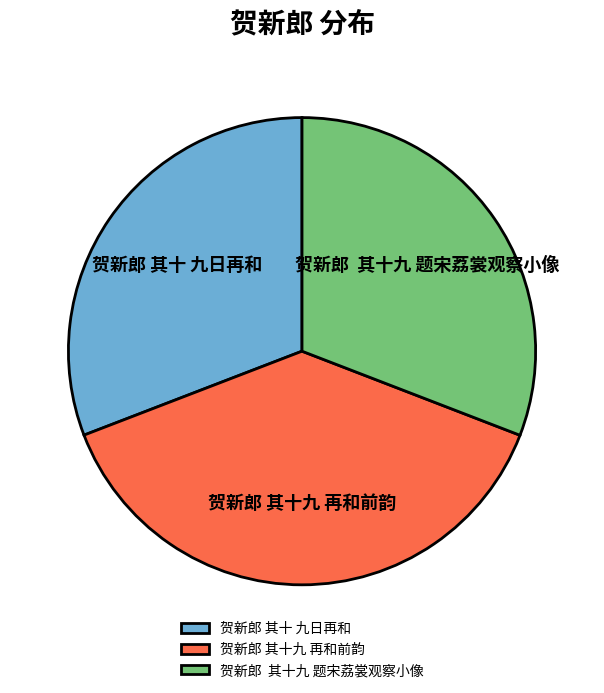

Is it true that 贺新郎 其十 九日再和 is 19% of the pie?

False